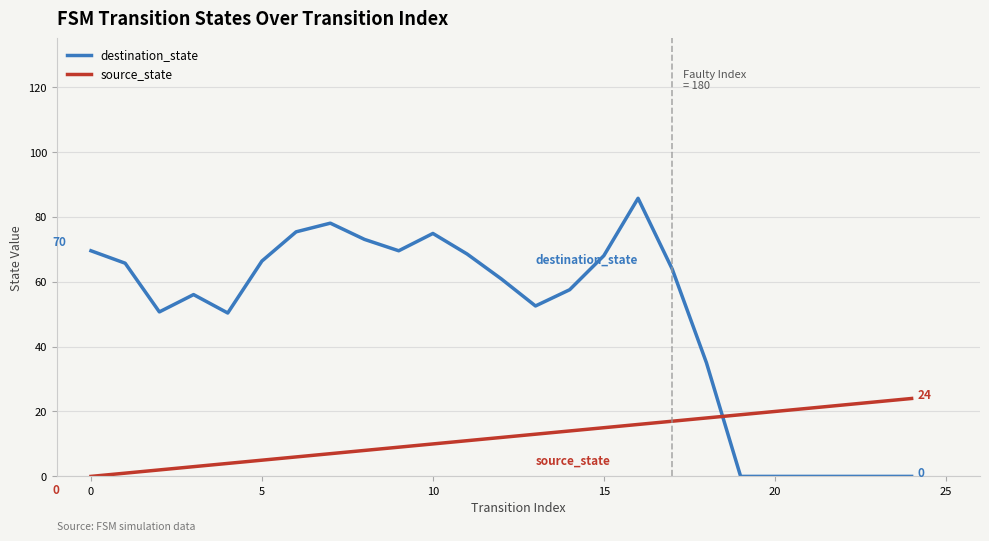

True or false: source_state and destination_state intersect in this chart.

True